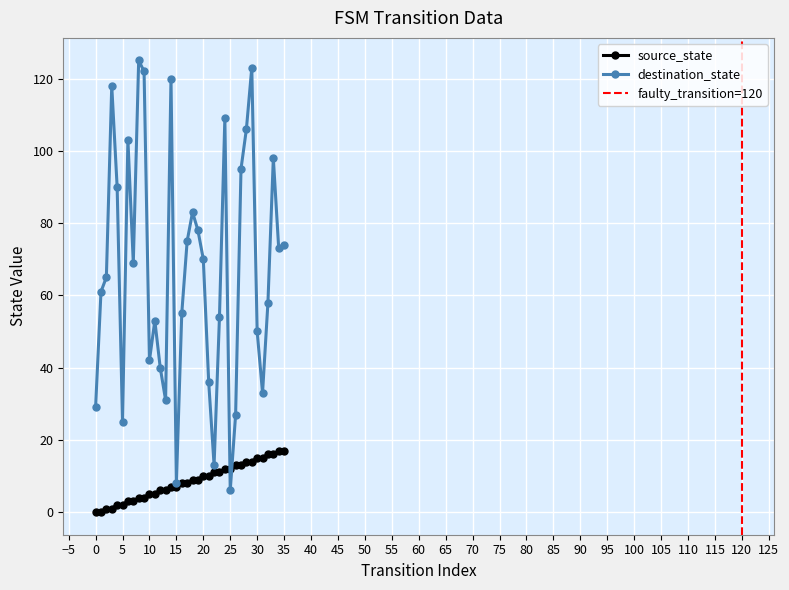

Between 30 and 16, which is larger?

30